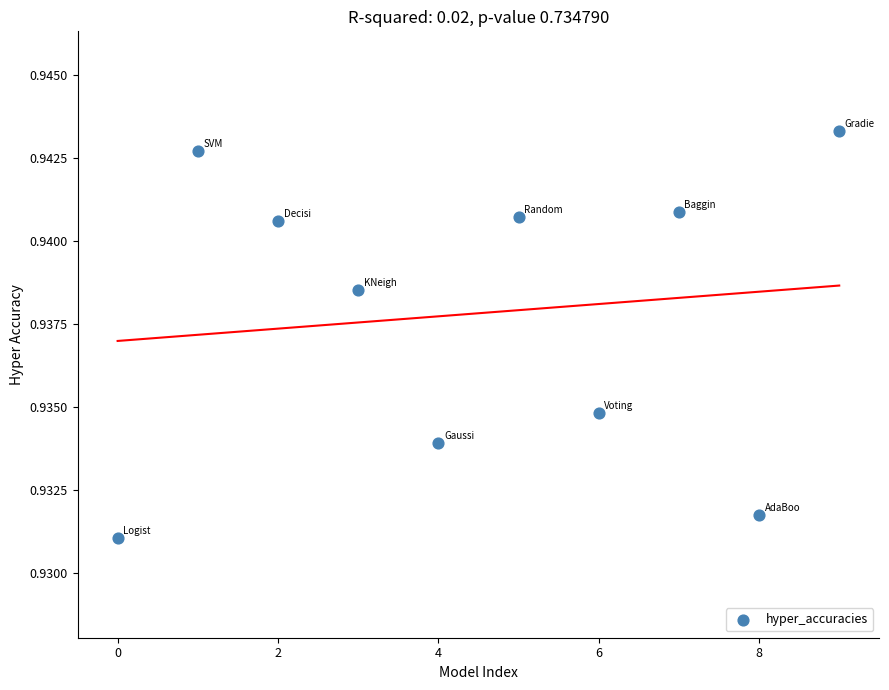

Count the number of points in this scatter plot.

10